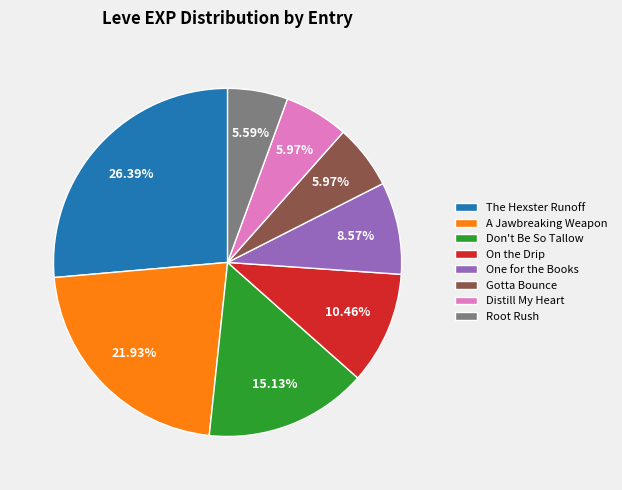

Do The Hexster Runoff and Root Rush together represent more than half of the pie?

No